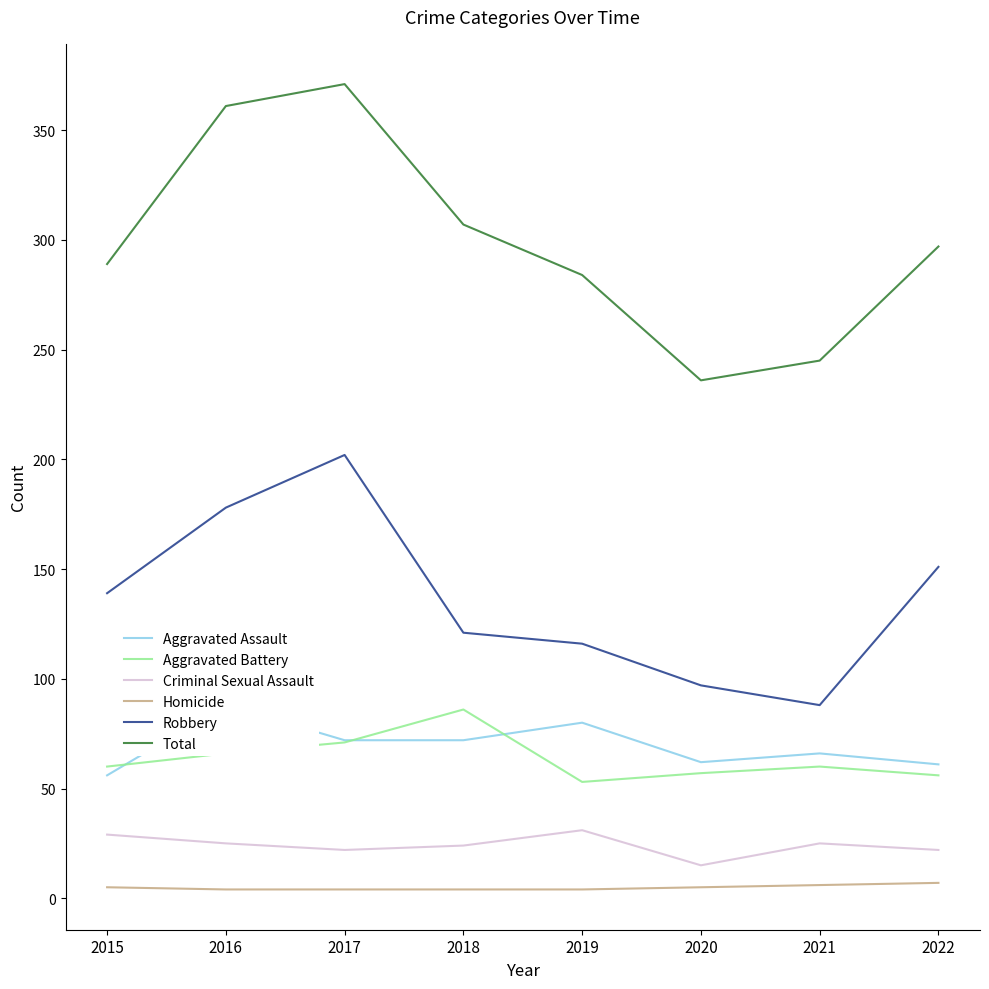

How many data points in Robbery are less than 139?

4